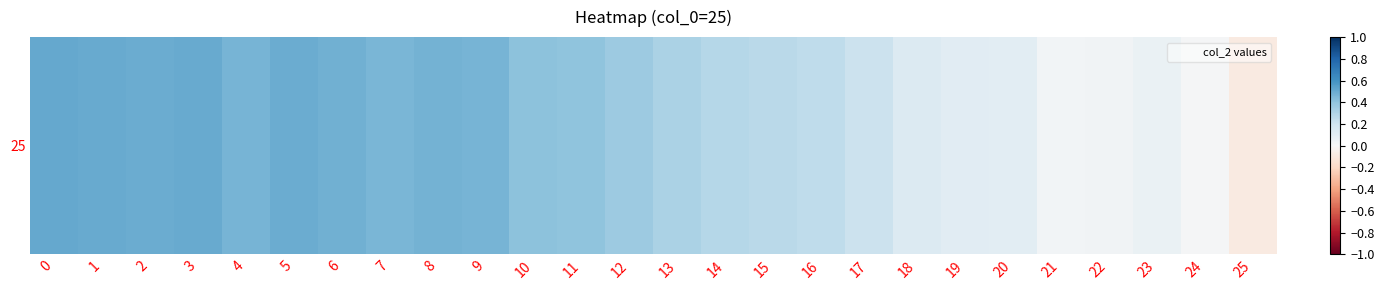

List the labels in order of value, smallest first.

25, 24, 21, 22, 23, 20, 19, 18, 17, 16, 15, 14, 13, 12, 11, 10, 7, 4, 9, 8, 6, 5, 2, 3, 1, 0